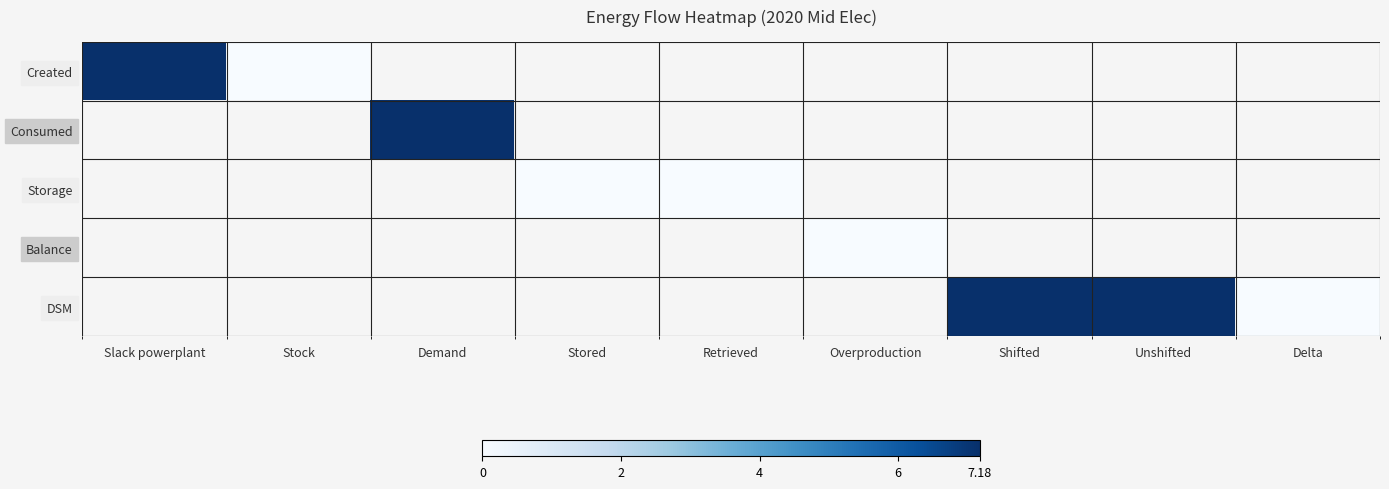

Is the value of Created at Stored greater than the value of Storage at Stock?

No